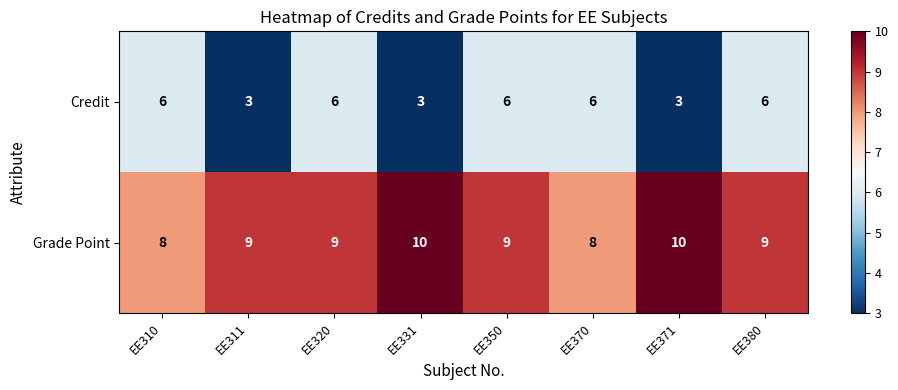

What is the total value across all series at EE370?

14